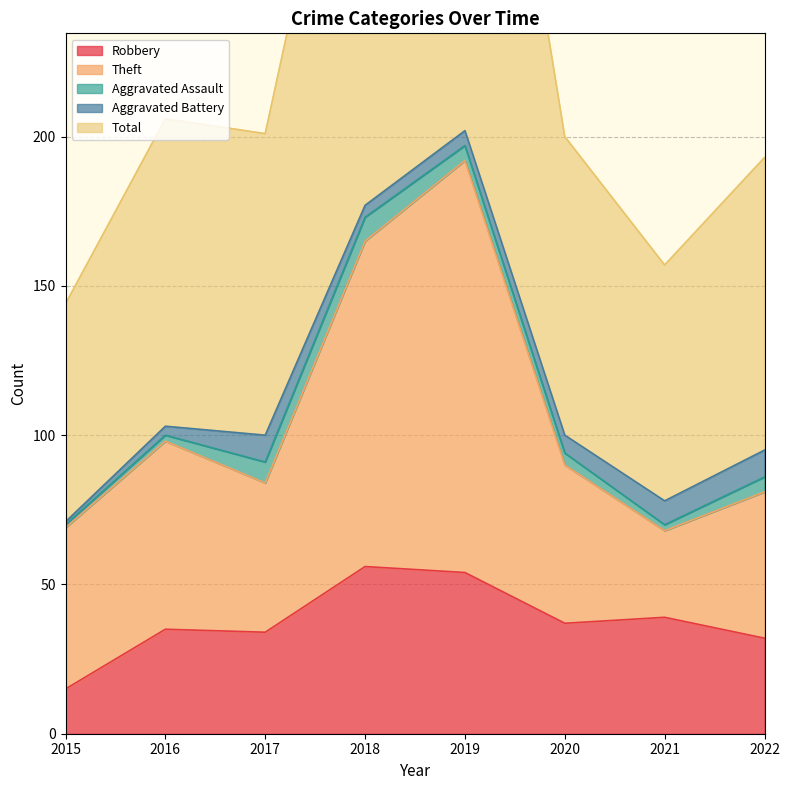

The Robbery series shows 35 at 2016. True or false?

True